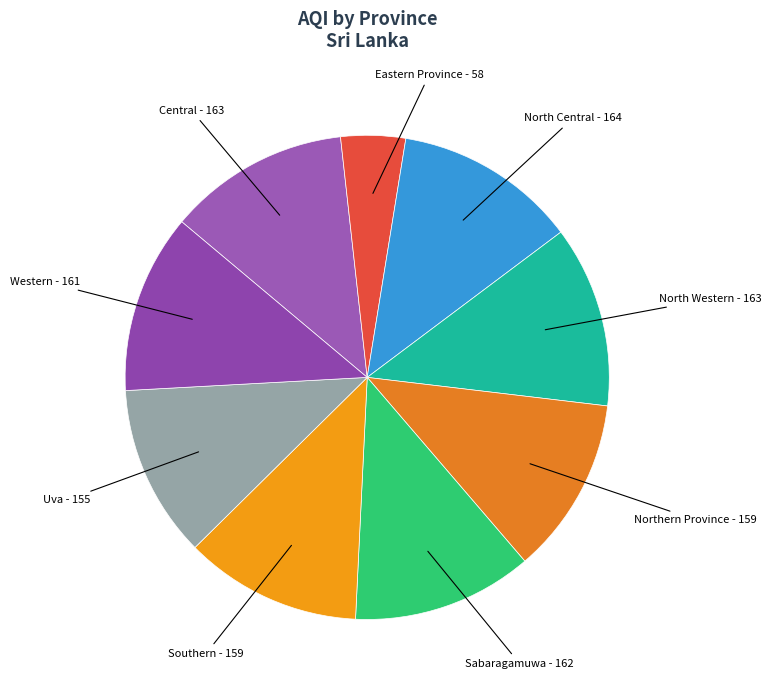

Which slice is the smallest?

Eastern Province